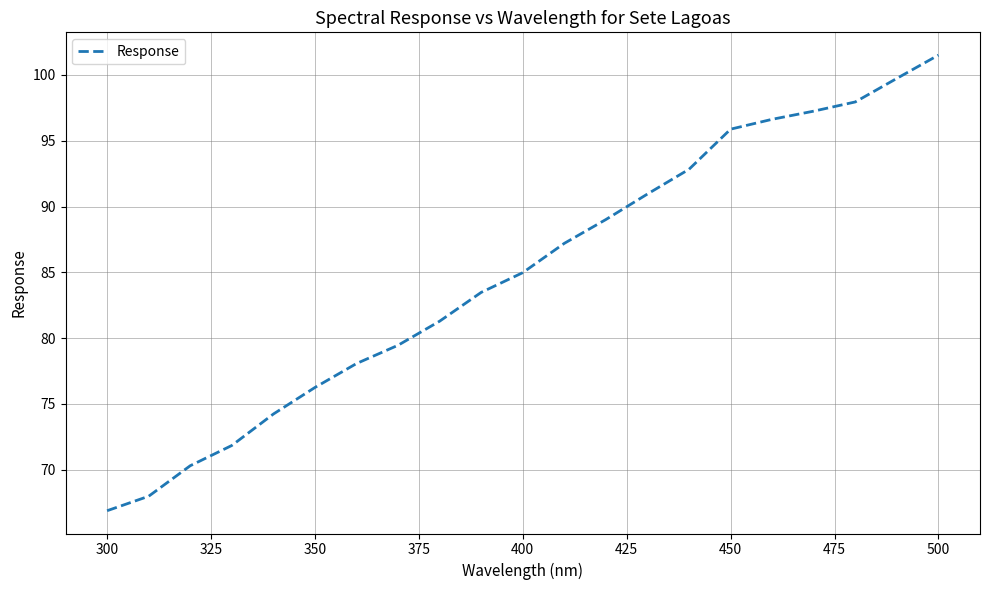

What is the smallest value displayed?

66.9